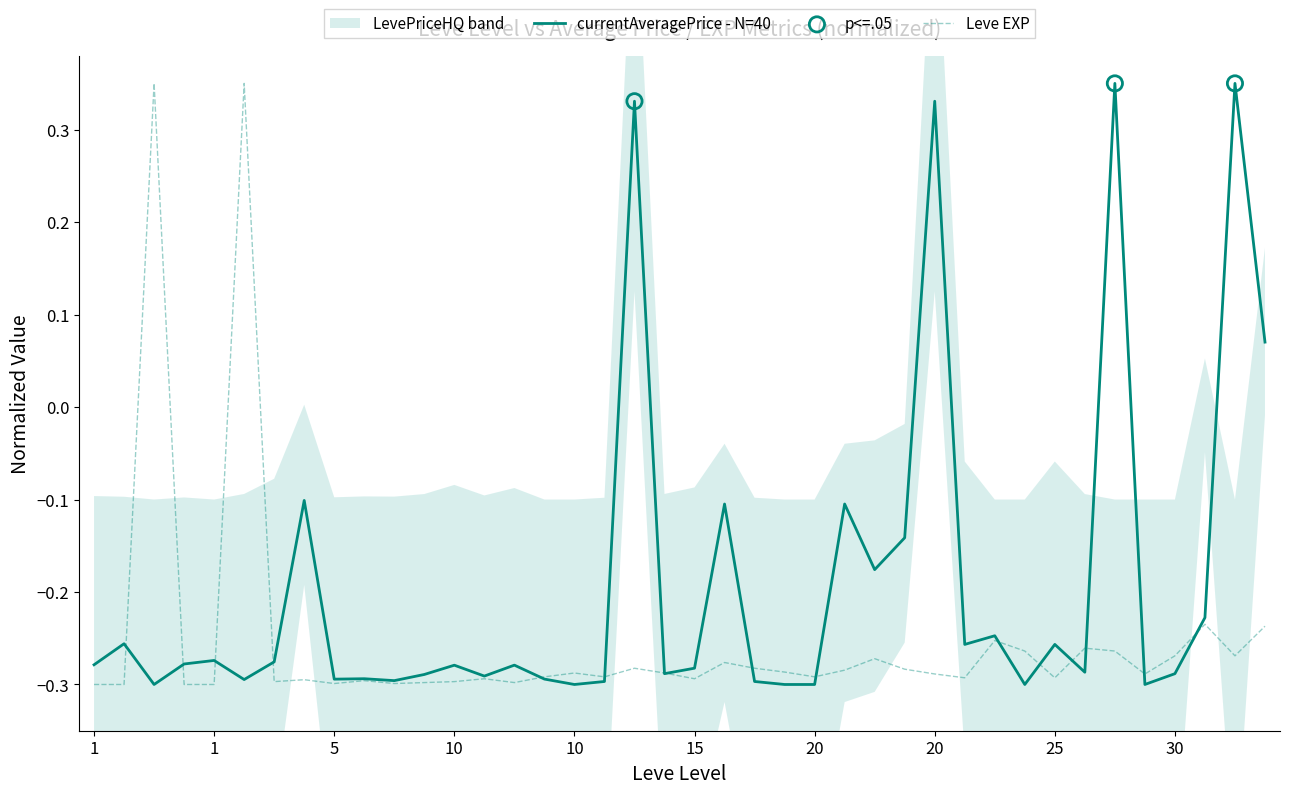

Which series reaches the minimum Y coordinate?

Leve EXP